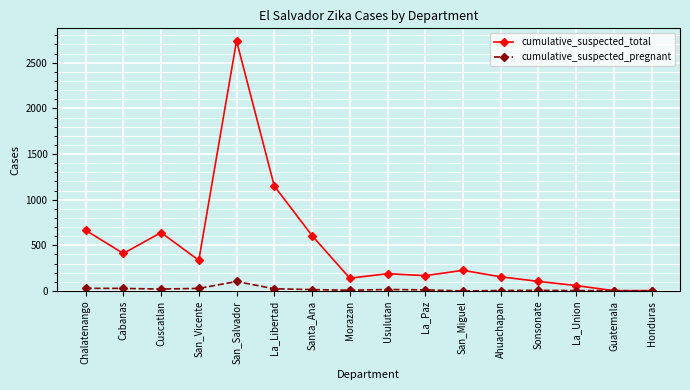

The cumulative_suspected_total series shows 243 at Cabanas. True or false?

False